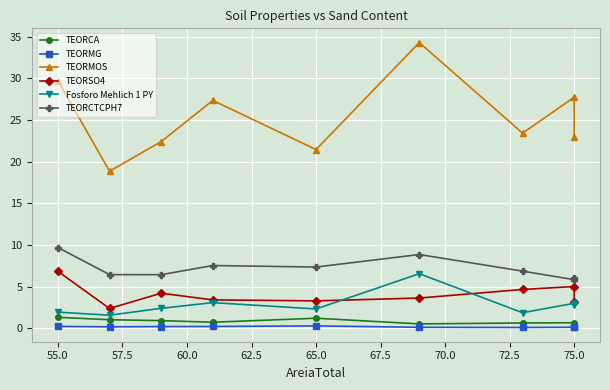

What is the maximum value shown in the chart?

34.3